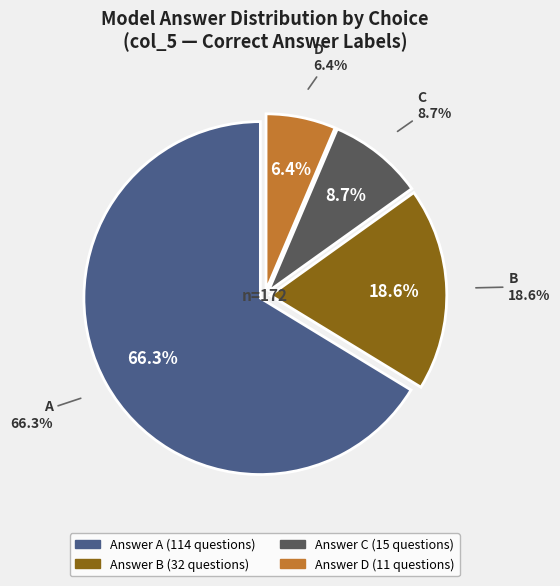

Rank the categories by value from highest to lowest.

A, B, C, D